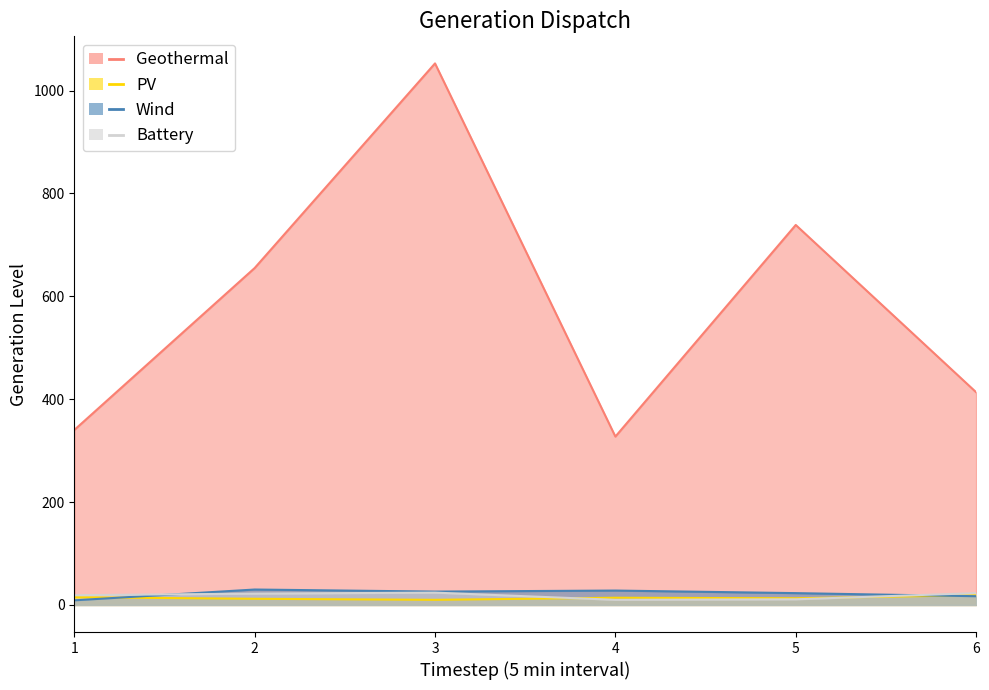

In c, how many points are higher than both neighbors (excluding endpoints)?

1